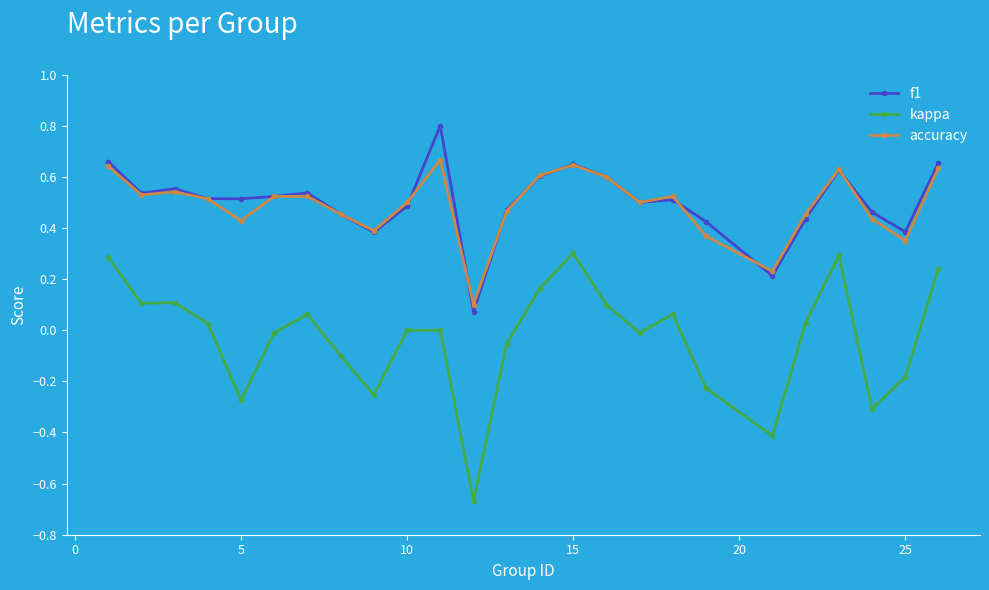

What is the highest value of the f1 series?

0.8